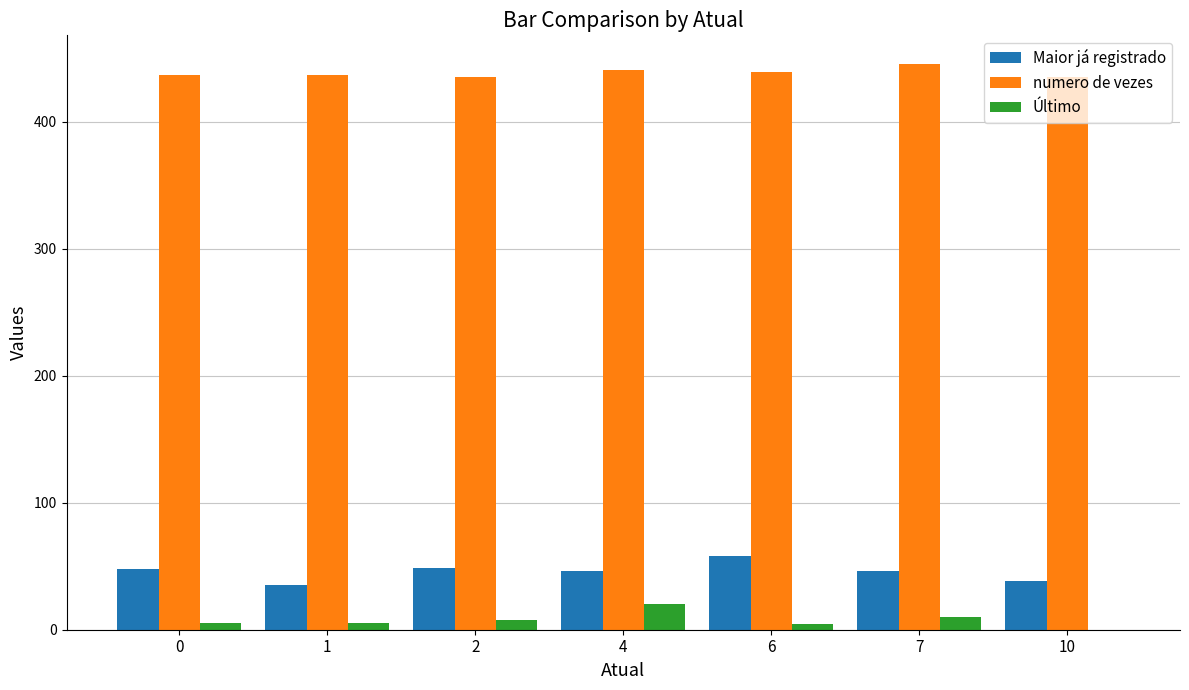

Count the number of categories in the chart.

7